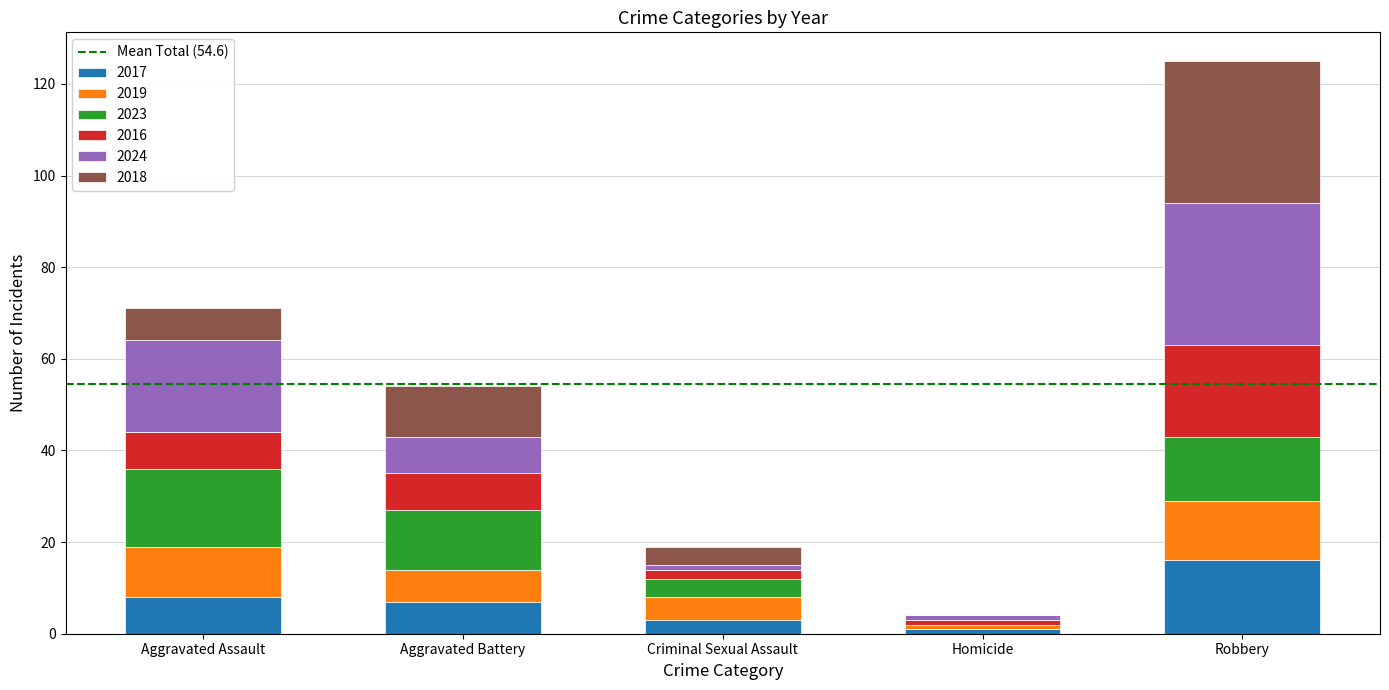

At which category is the sum across all series the highest?

Robbery